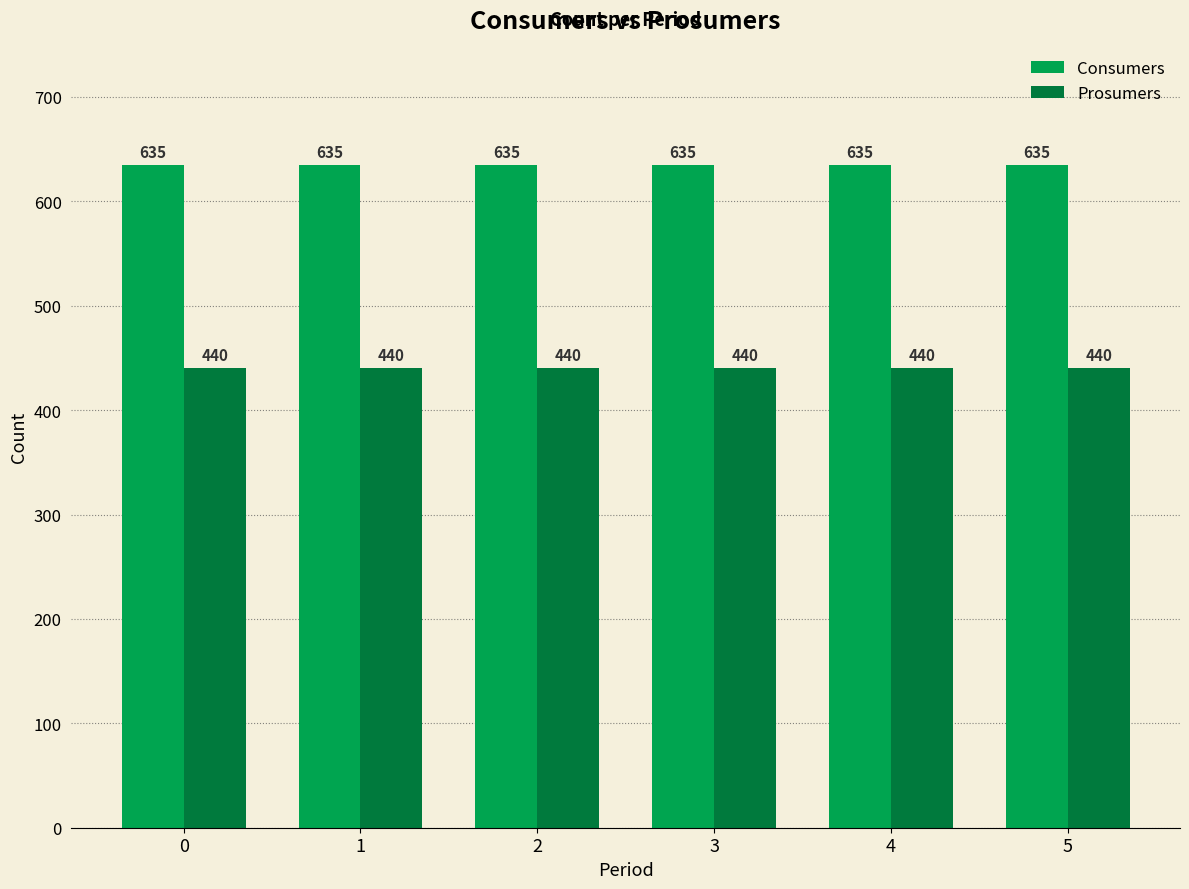

Reading left to right, list all the values displayed in this chart.

Consumers: 0=635	1=635	2=635	3=635	4=635	5=635
Prosumers: 0=440	1=440	2=440	3=440	4=440	5=440